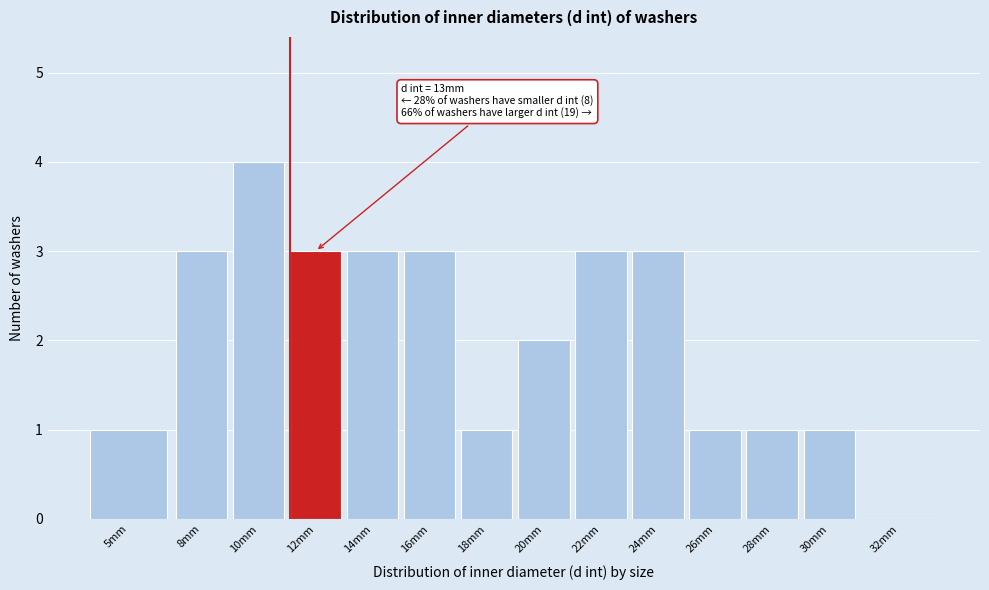

Reading left to right, list all the values displayed in this chart.

5mm=1	8mm=3	10mm=4	12mm=3	14mm=3	16mm=3	18mm=1	20mm=2	22mm=3	24mm=3	26mm=1	28mm=1	30mm=1	32mm=0